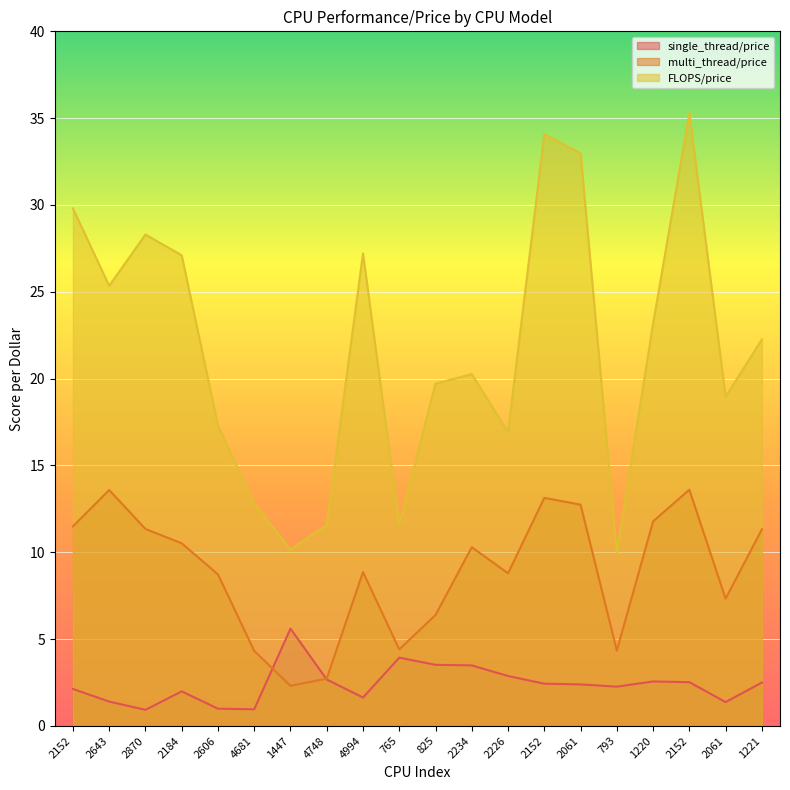

Reading right to left, what are all the values shown in this chart?

single_thread/price: 2.5	1.4	2.5	2.6	2.3	2.4	2.4	2.9	3.5	3.5	3.9	1.6	2.7	5.6	1.0	1.0	2.0	0.9	1.4	2.1
multi_thread/price: 11.3	7.3	13.6	11.8	4.3	12.7	13.1	8.8	10.3	6.4	4.4	8.9	2.7	2.3	4.3	8.7	10.5	11.3	13.6	11.5
FLOPS/price: 22.3	19.0	35.3	23.2	10.0	33.0	34.1	16.9	20.3	19.7	11.6	27.2	11.6	10.2	12.8	17.3	27.1	28.3	25.3	29.8